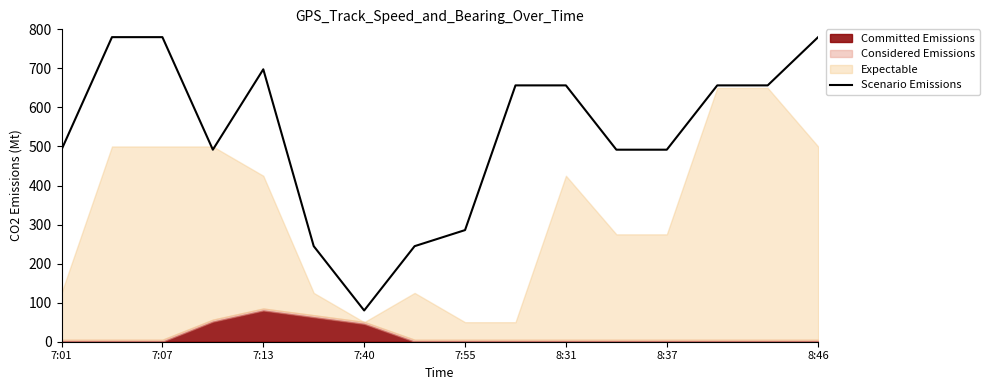

The Scenario Emissions series shows 673.6 at 8:37. True or false?

False